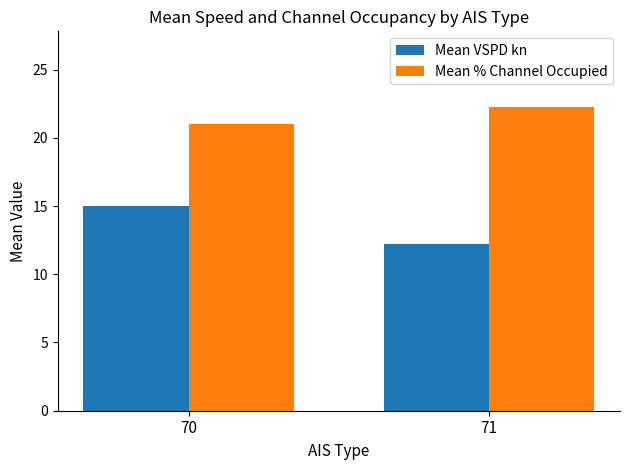

How many values in the Mean % Channel Occupied series are below 22?

1